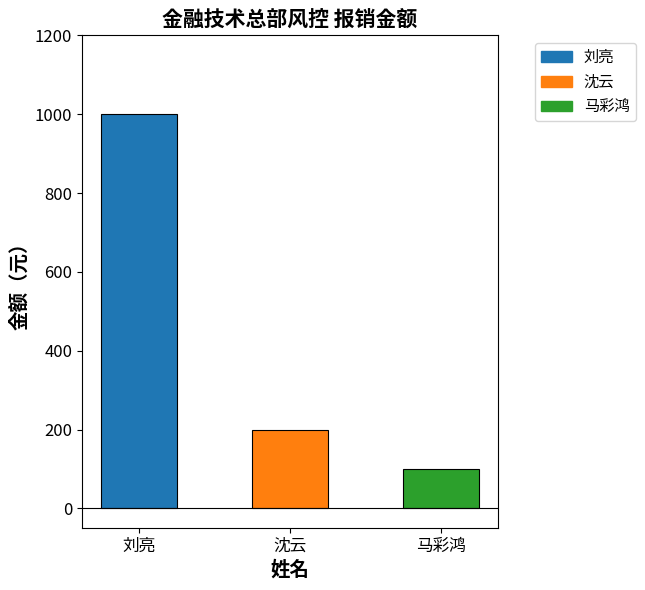

What is the difference between the second highest and minimum values?

100